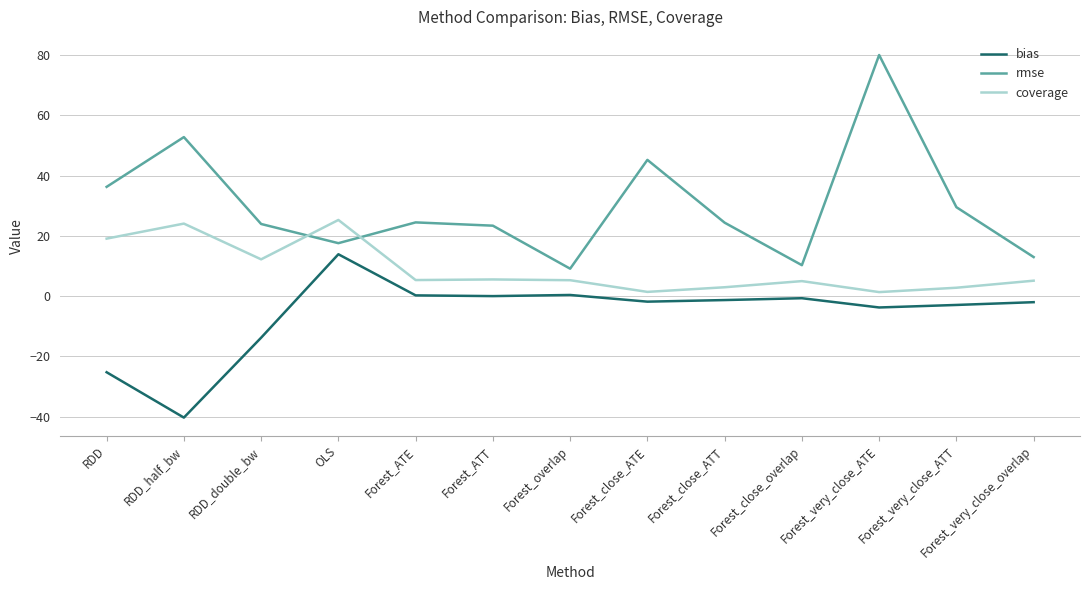

True or false: rmse has a value of 80.1 at Forest_very_close_ATE.

True